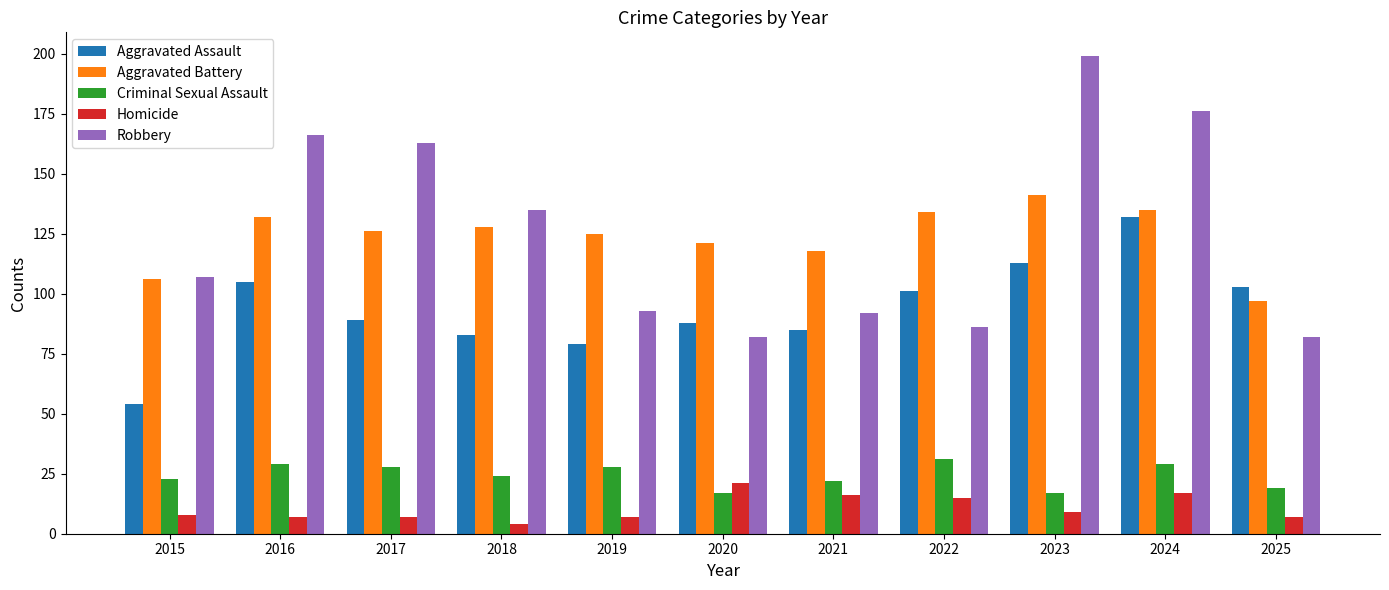

Does the chart contain any negative values?

No